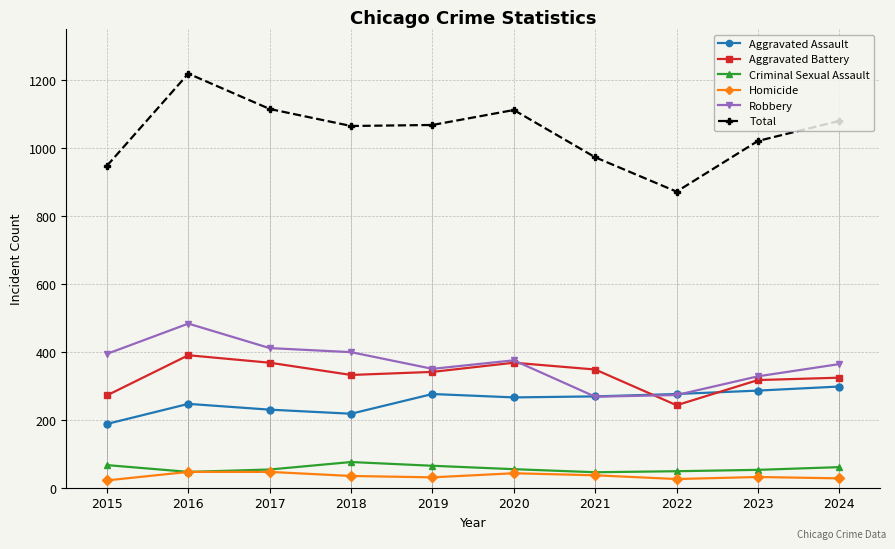

At how many categories does at least one series exceed 895?

9